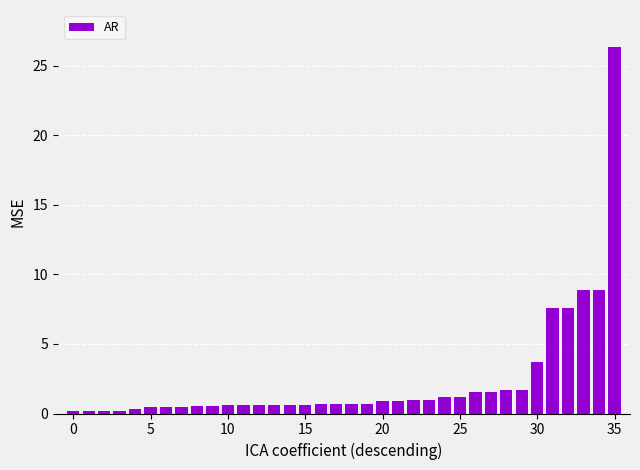

Are the bars grouped side by side (vs. stacked)?

No